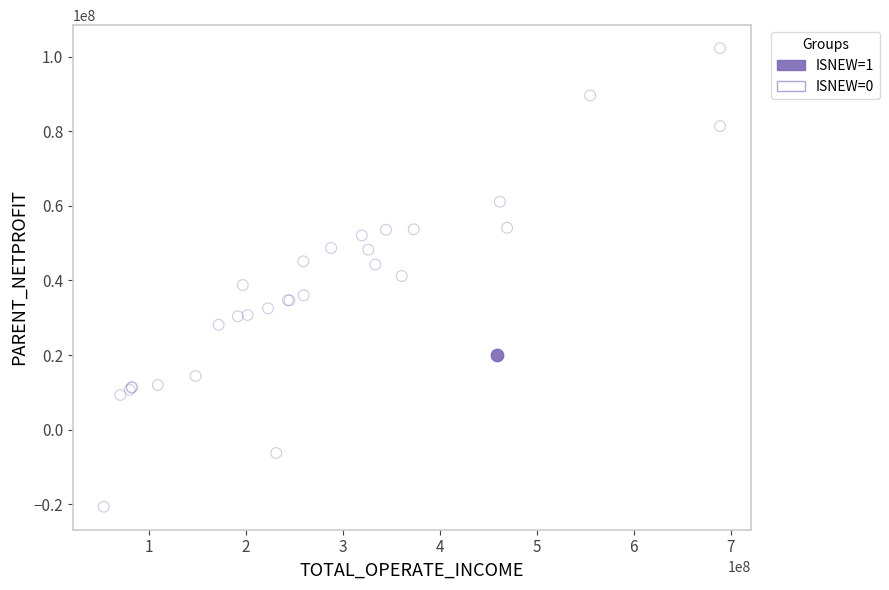

What are all the series names shown in the legend?

ISNEW=1, ISNEW=0